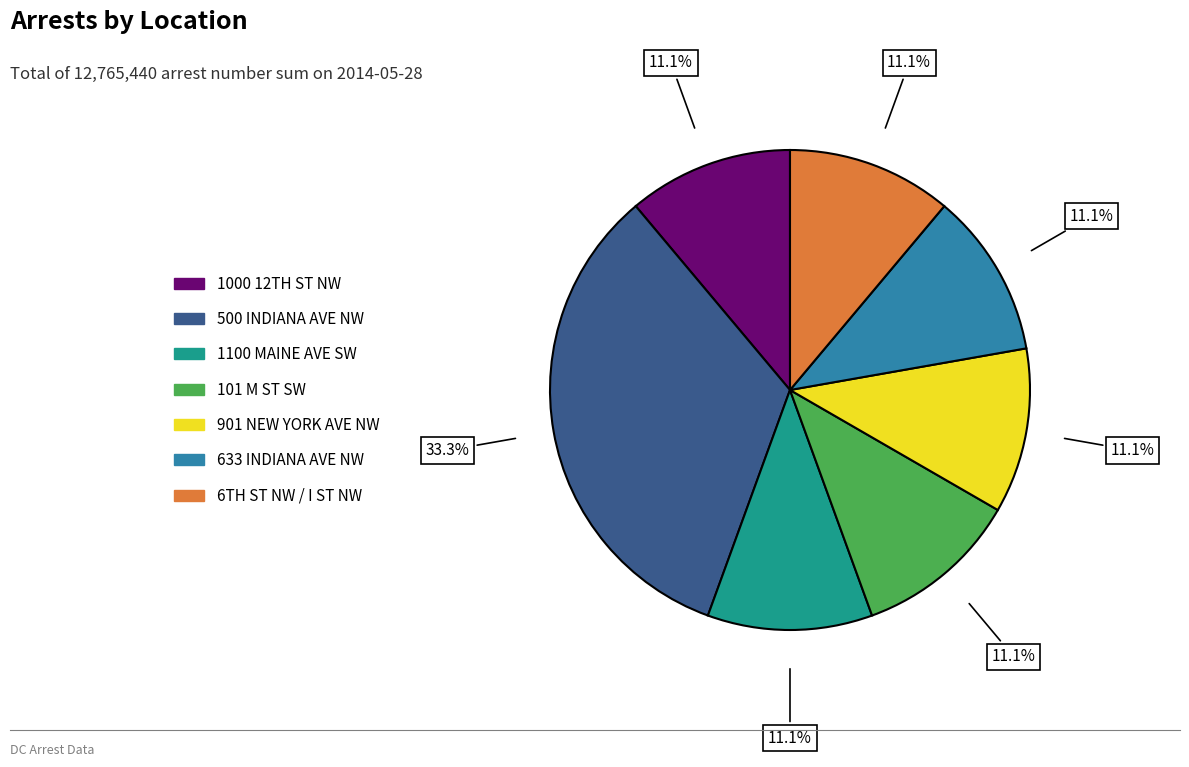

What percentage is the 500 INDIANA AVE NW slice, to the nearest percent?

33%